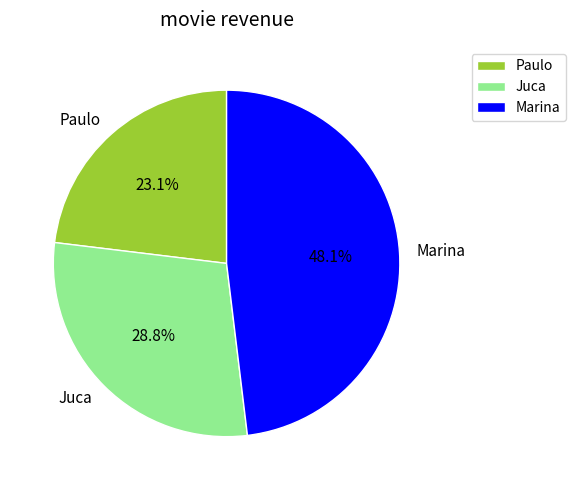

Is it true that Juca is 41% of the pie?

False